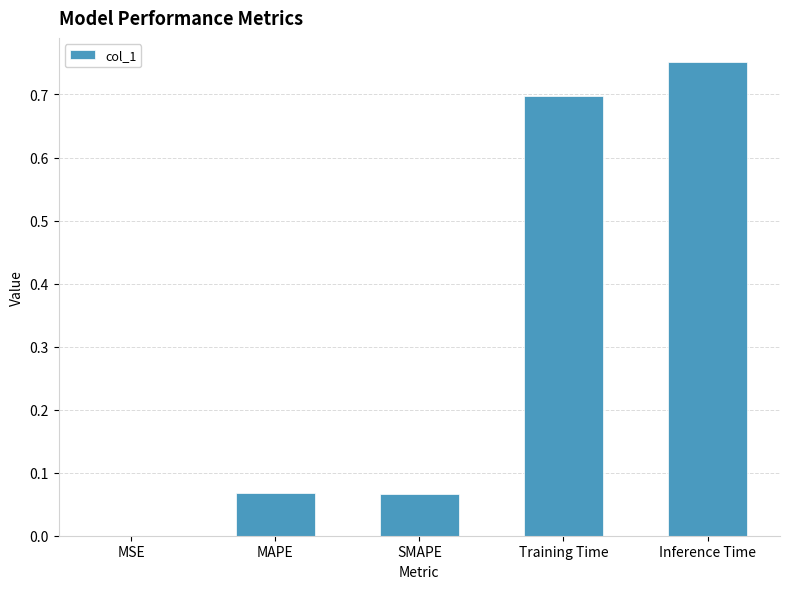

At which category does the chart reach its peak across all series?

Inference Time